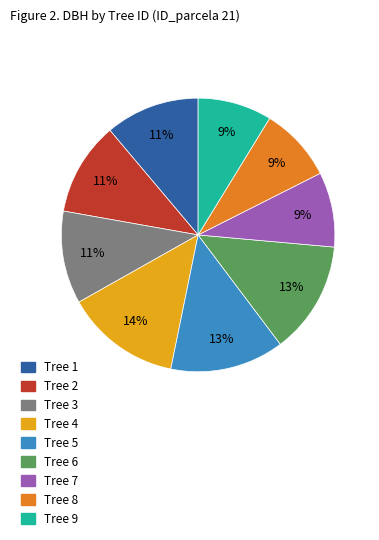

Does any single category account for the majority?

No